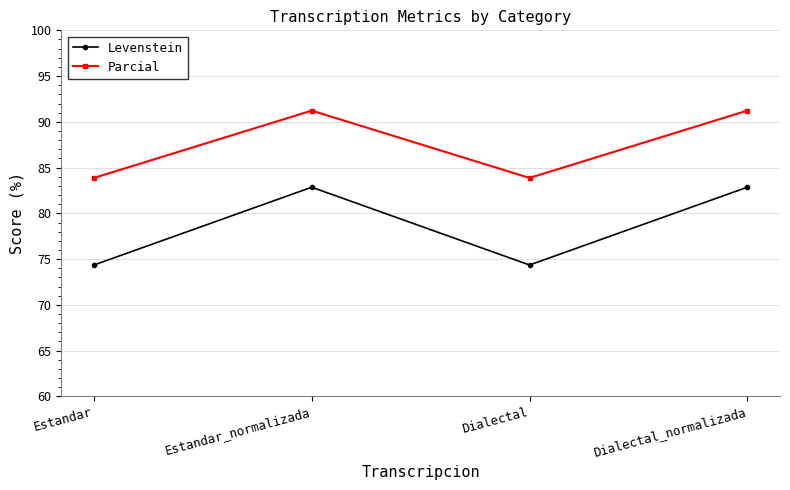

The Parcial series shows 129.6 at Dialectal. True or false?

False